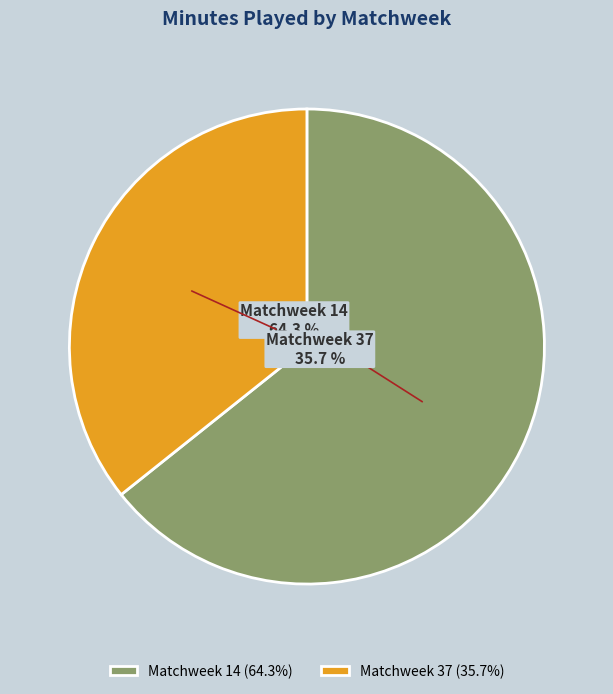

Which has a higher value, Matchweek 37 or Matchweek 14?

Matchweek 14